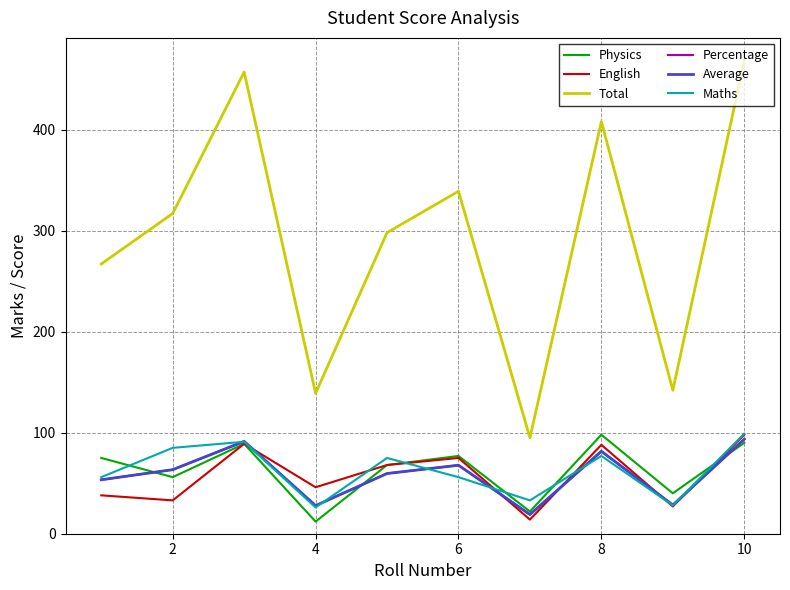

Does the chart have visible grid lines?

Yes